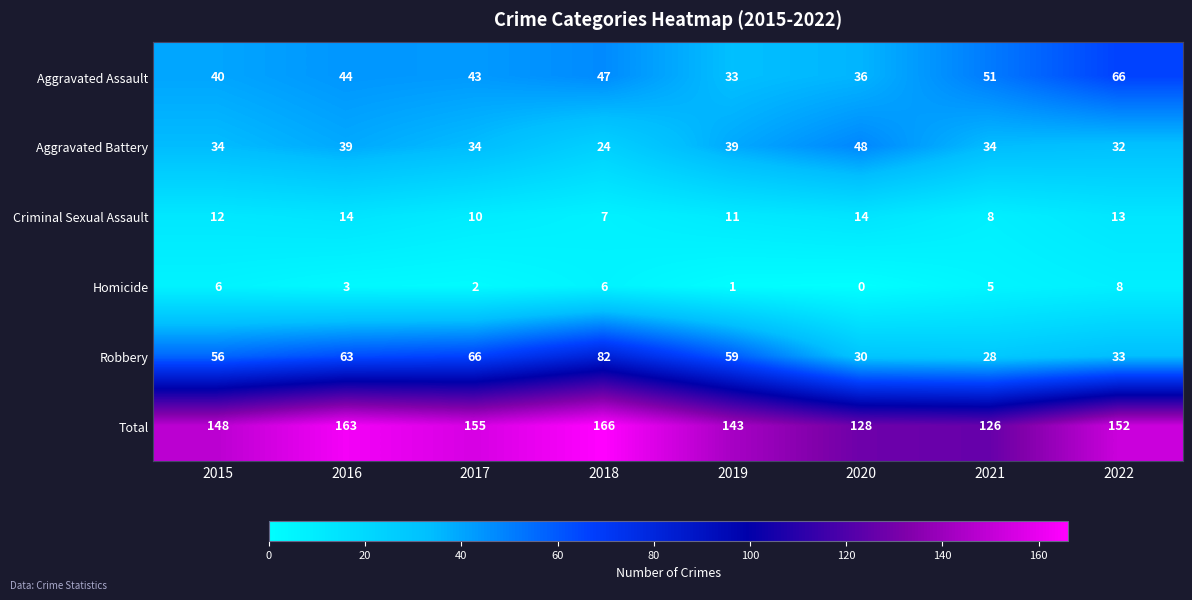

The Robbery series shows 66 at 2017. True or false?

True